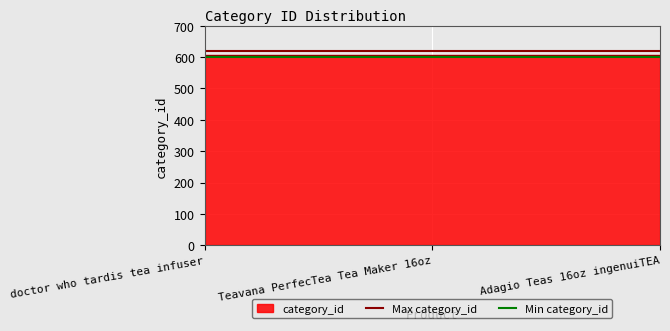

What is the spread (max minus min) of values at doctor who tardis tea infuser?

20